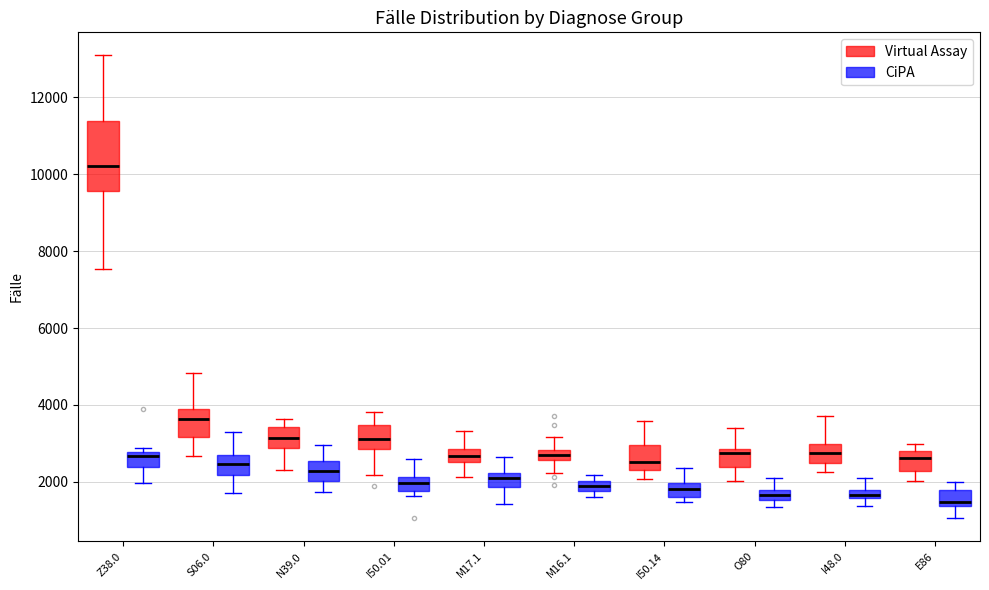

Comparing the boxes themselves (not the whiskers), which one is the tallest?

Z38.0 (Virtual Assay)